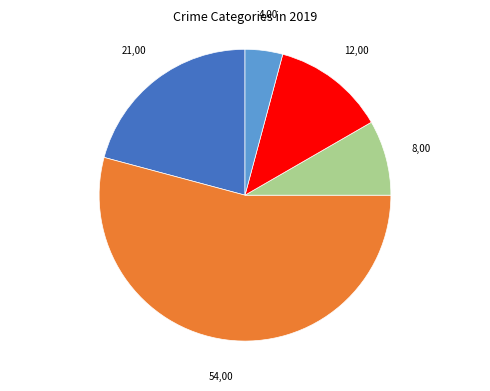

Is there a majority slice in this chart?

Yes